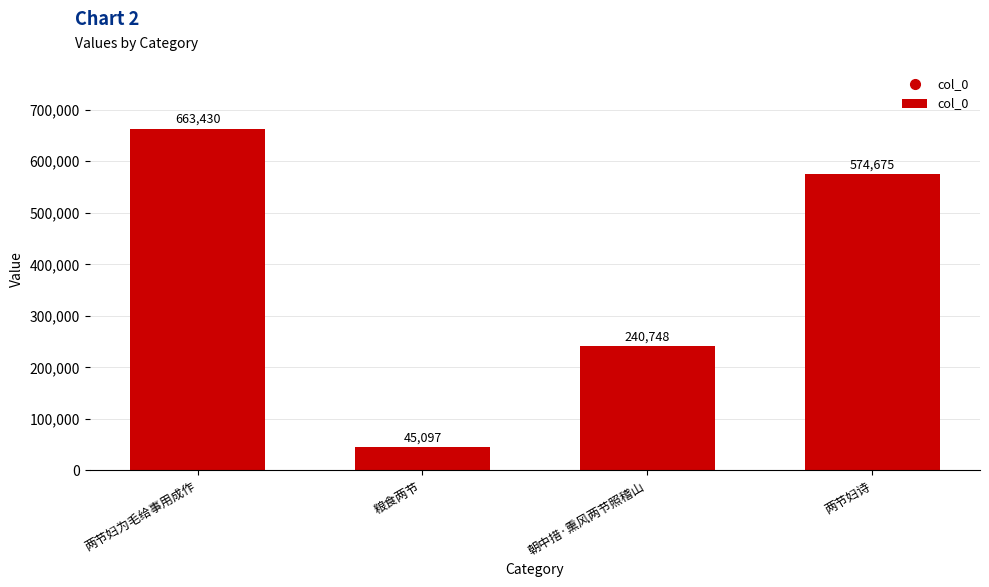

What is the label of the 4th bar from the right?

两节妇为毛给事用成作